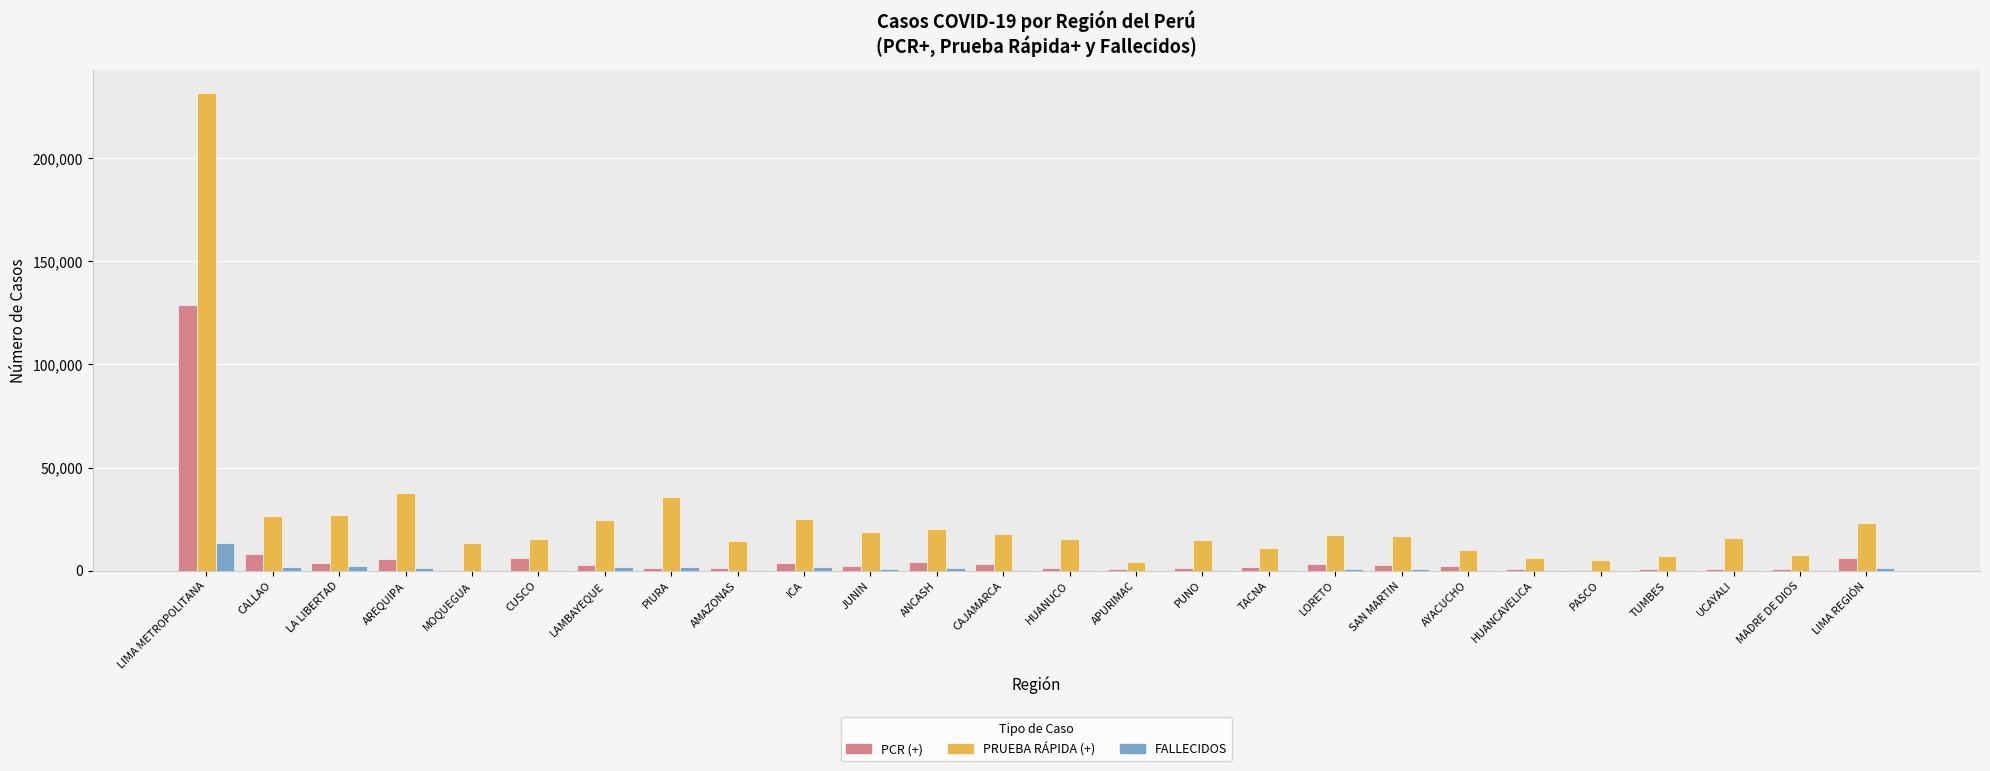

What is the spread (max minus min) of values at LIMA REGIÓN?

21904